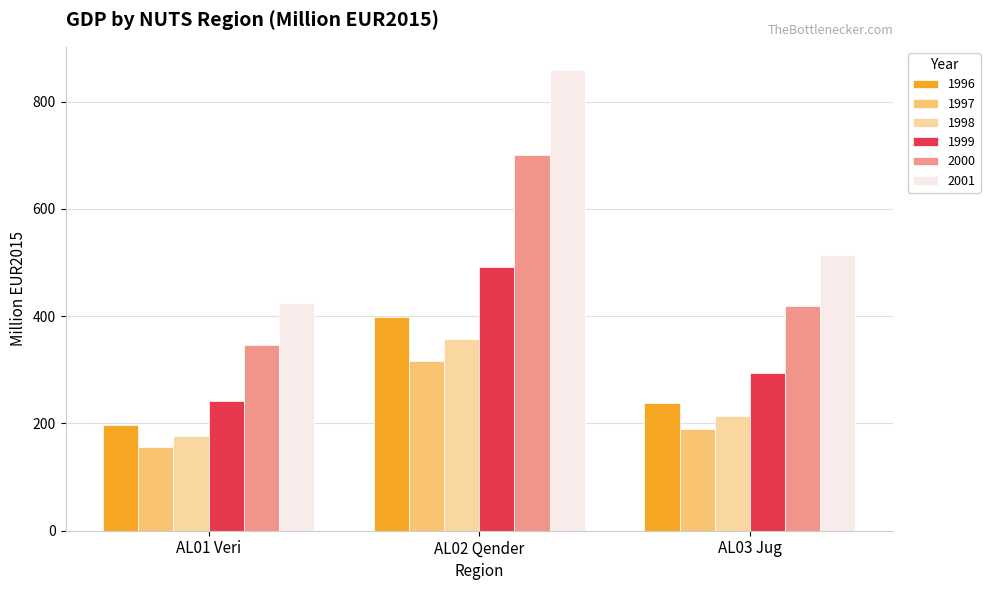

How many bars are there in total?

18